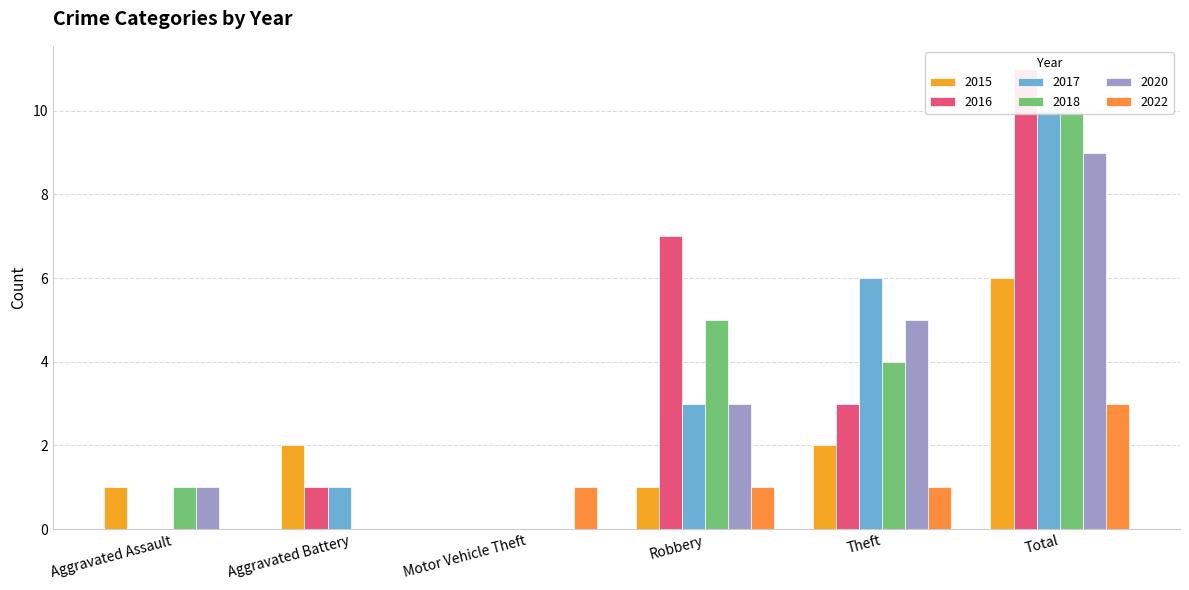

Reading right to left, list all the values displayed in this chart.

2015: Total=6	Theft=2	Robbery=1	Motor Vehicle Theft=0	Aggravated Battery=2	Aggravated Assault=1
2016: Total=11	Theft=3	Robbery=7	Motor Vehicle Theft=0	Aggravated Battery=1	Aggravated Assault=0
2017: Total=10	Theft=6	Robbery=3	Motor Vehicle Theft=0	Aggravated Battery=1	Aggravated Assault=0
2018: Total=10	Theft=4	Robbery=5	Motor Vehicle Theft=0	Aggravated Battery=0	Aggravated Assault=1
2020: Total=9	Theft=5	Robbery=3	Motor Vehicle Theft=0	Aggravated Battery=0	Aggravated Assault=1
2022: Total=3	Theft=1	Robbery=1	Motor Vehicle Theft=1	Aggravated Battery=0	Aggravated Assault=0